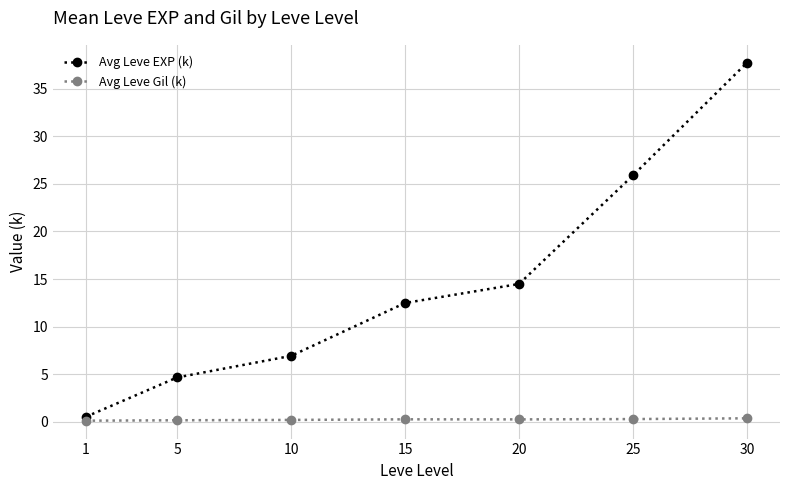

True or false: Avg Leve EXP (k) has more than 0 interior local peaks.

False